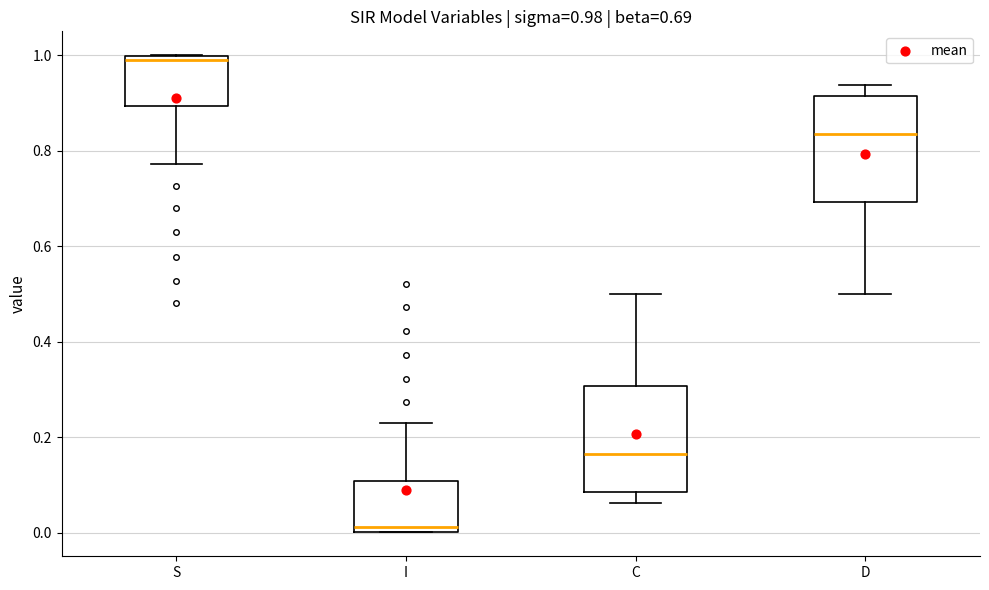

Which box's median line is the highest?

S